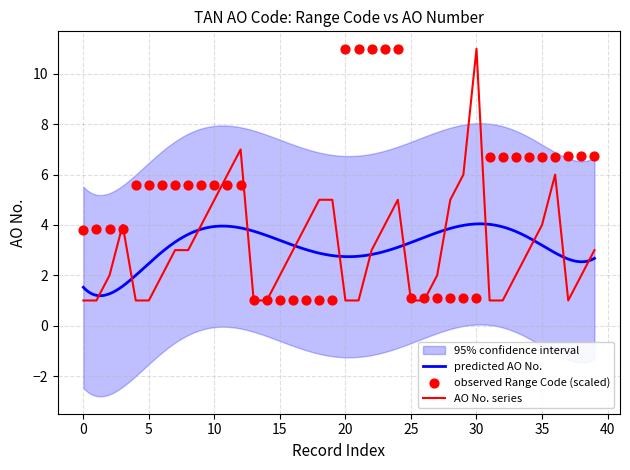

The value of AO No. series at 0 is 1. True or false?

True